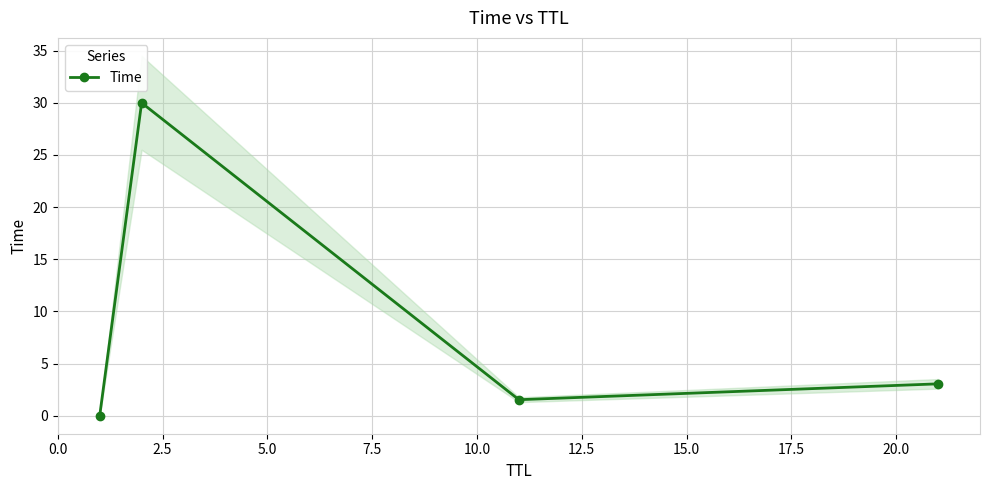

What is the maximum value for Time?

30.0